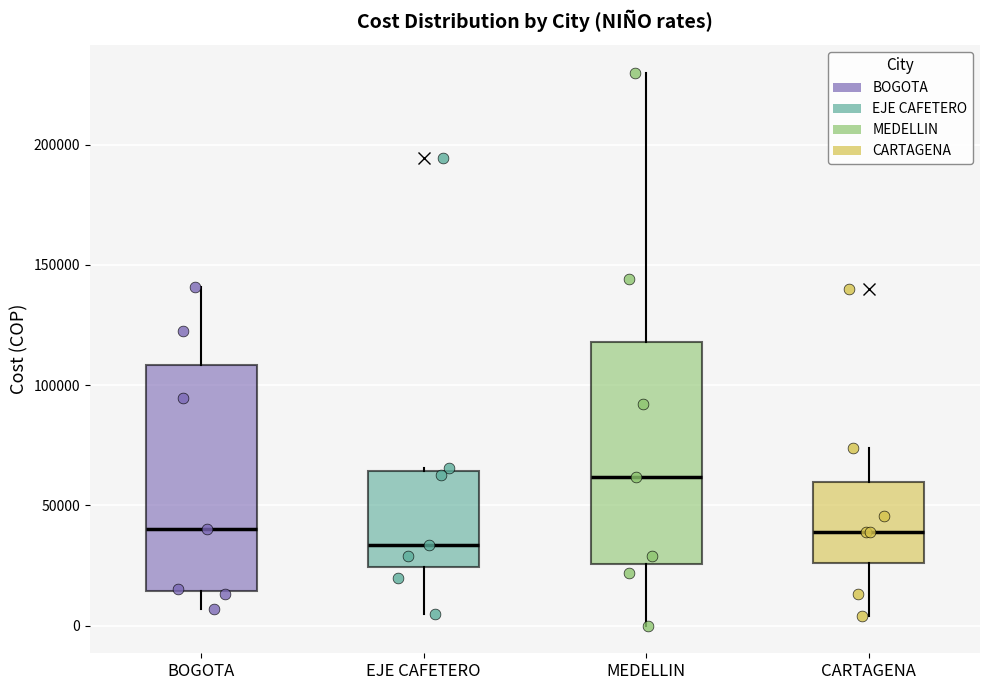

Where does the median line of the box for EJE CAFETERO sit on the y-axis? The values are not printed on the chart, so give them approximately, as read against the axis.

35000